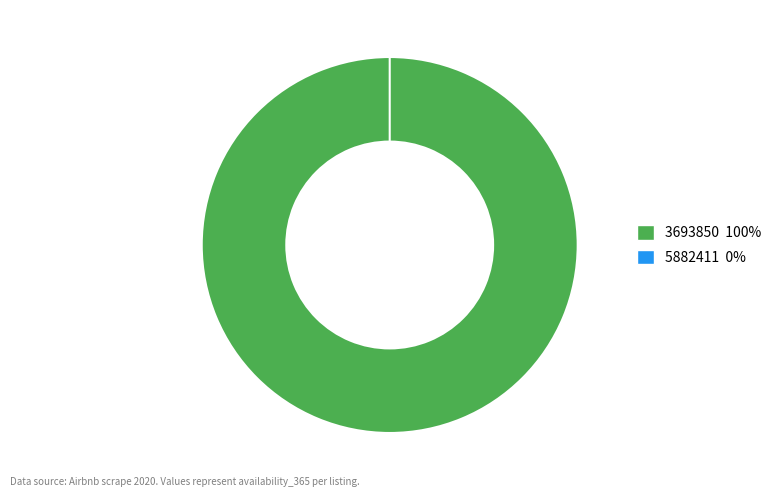

Which category has the smallest portion of the pie?

5882411